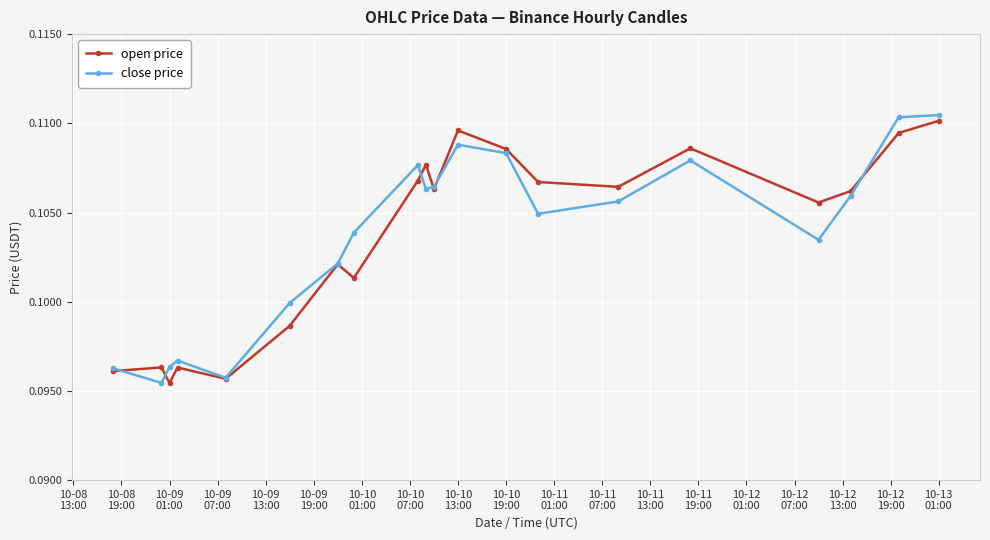

How many close price values are between 0 and 1?

20